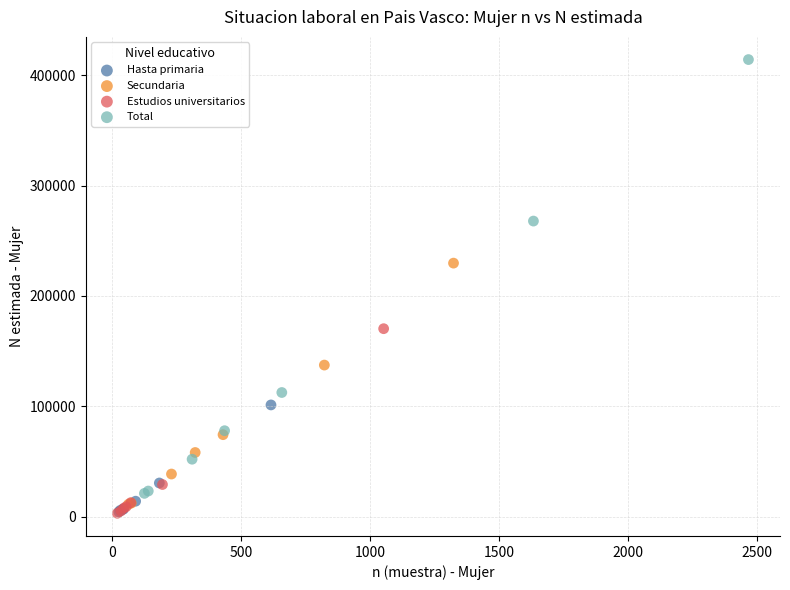

Which series has the widest spread of Y values?

Total